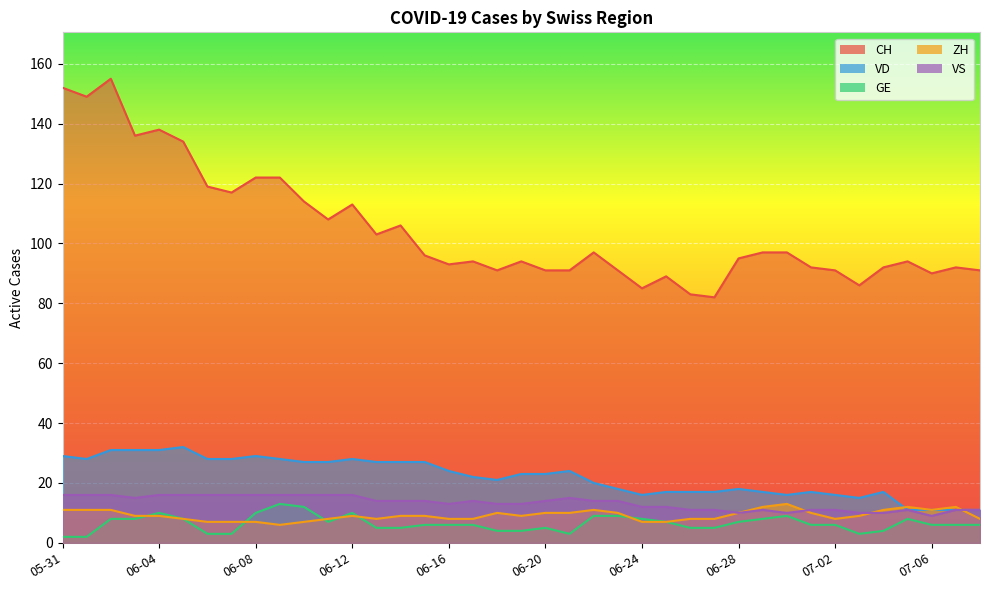

The VS series shows 16 at 2020-06-05. True or false?

True